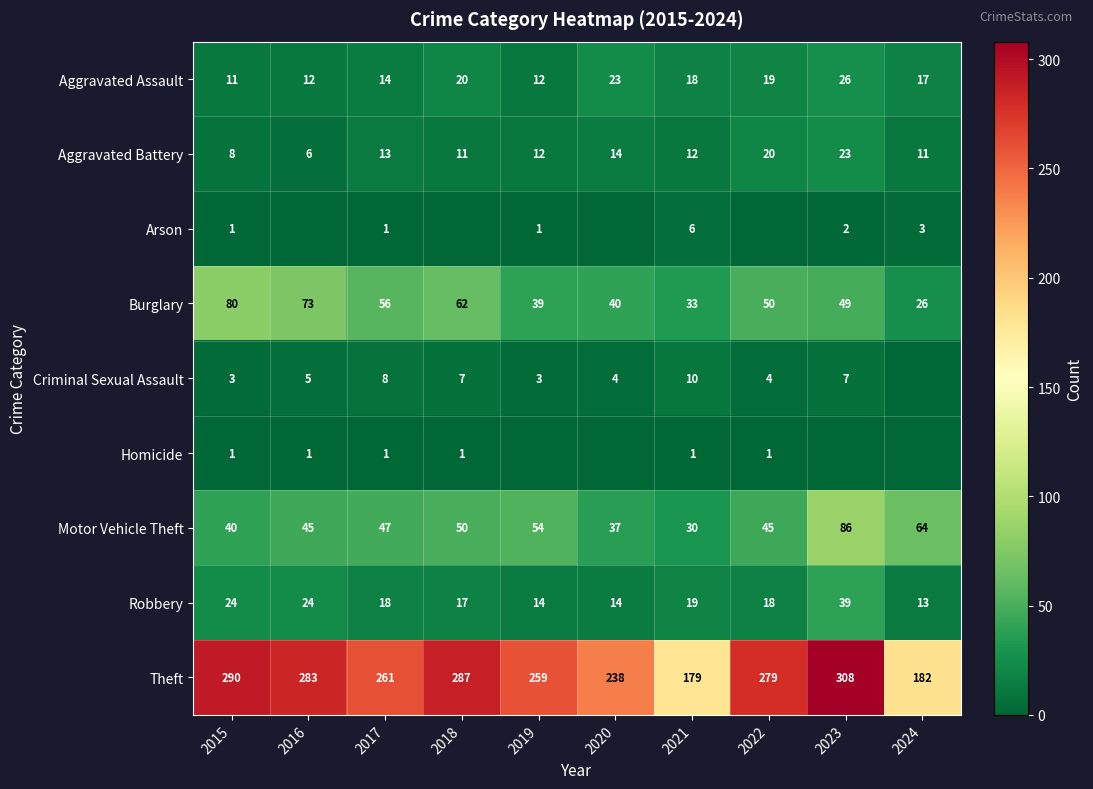

At which category is the sum across all series the highest?

2023